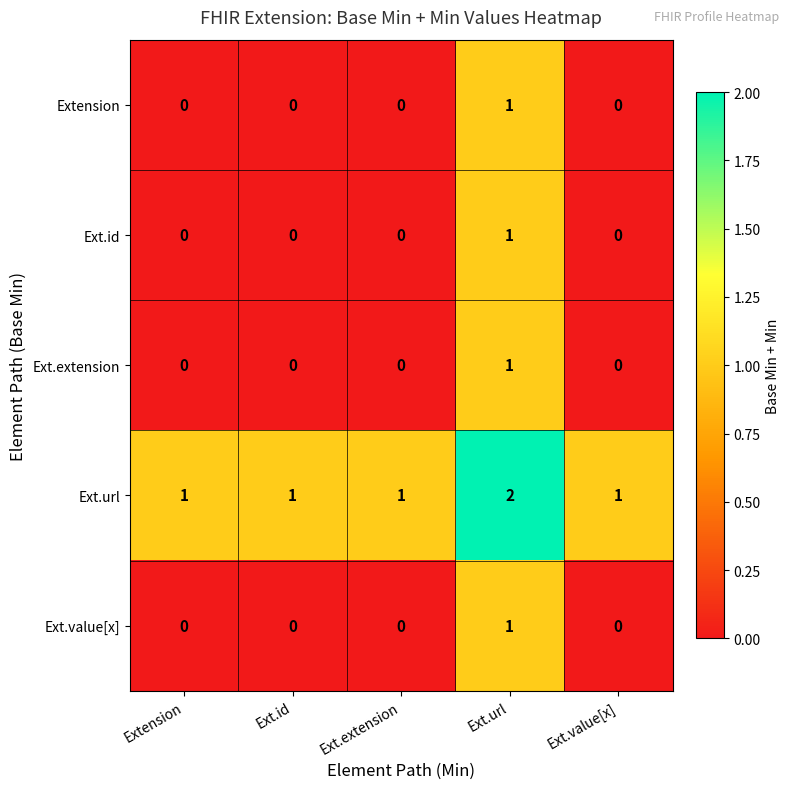

Reading left to right, what are all the values shown in this chart?

Extension: Extension=0	Ext.id=0	Ext.extension=0	Ext.url=1	Ext.value[x]=0
Ext.id: Extension=0	Ext.id=0	Ext.extension=0	Ext.url=1	Ext.value[x]=0
Ext.extension: Extension=0	Ext.id=0	Ext.extension=0	Ext.url=1	Ext.value[x]=0
Ext.url: Extension=1	Ext.id=1	Ext.extension=1	Ext.url=2	Ext.value[x]=1
Ext.value[x]: Extension=0	Ext.id=0	Ext.extension=0	Ext.url=1	Ext.value[x]=0